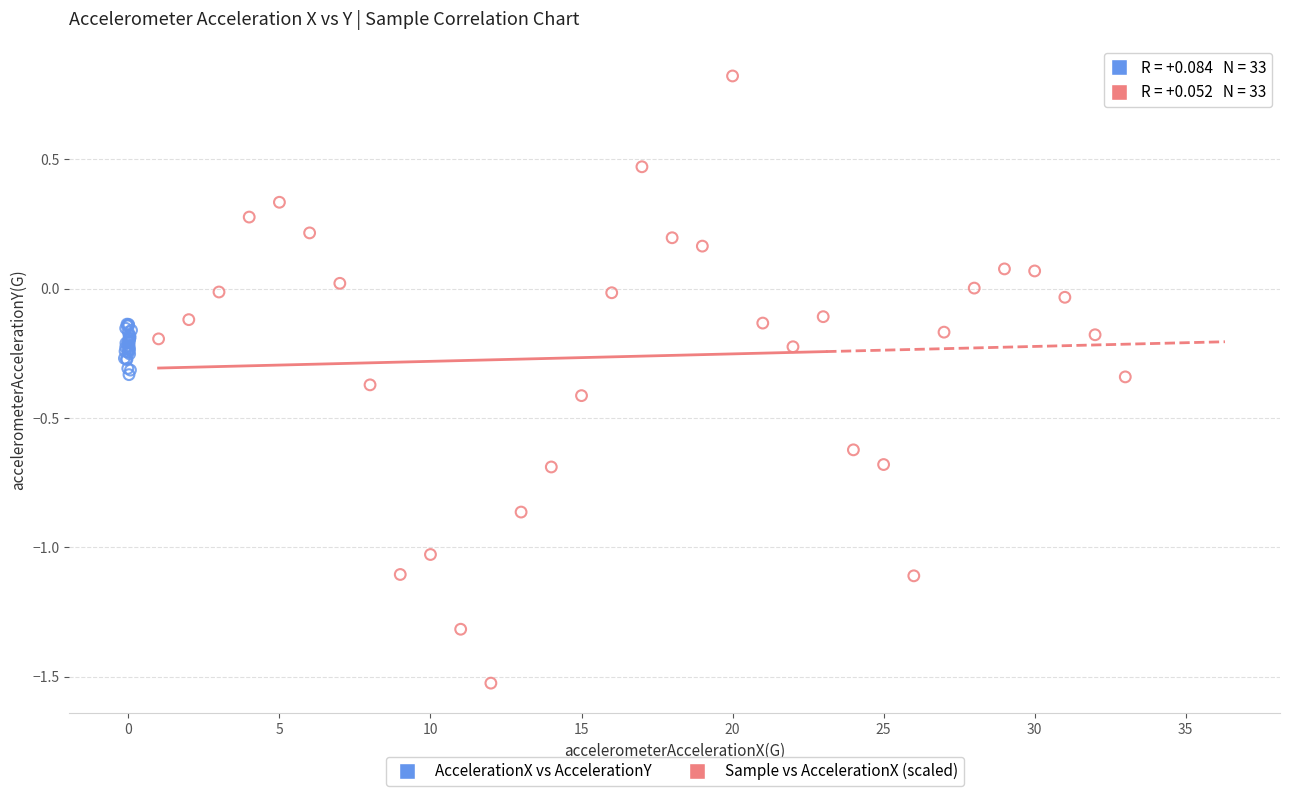

Which series contains the highest Y value?

Sample vs AccelerationX (scaled)